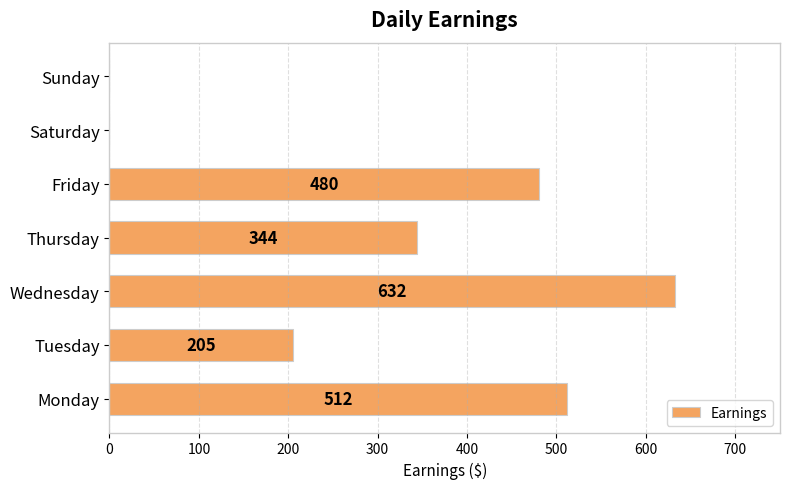

Where is the data nearest to the value 316?

Thursday